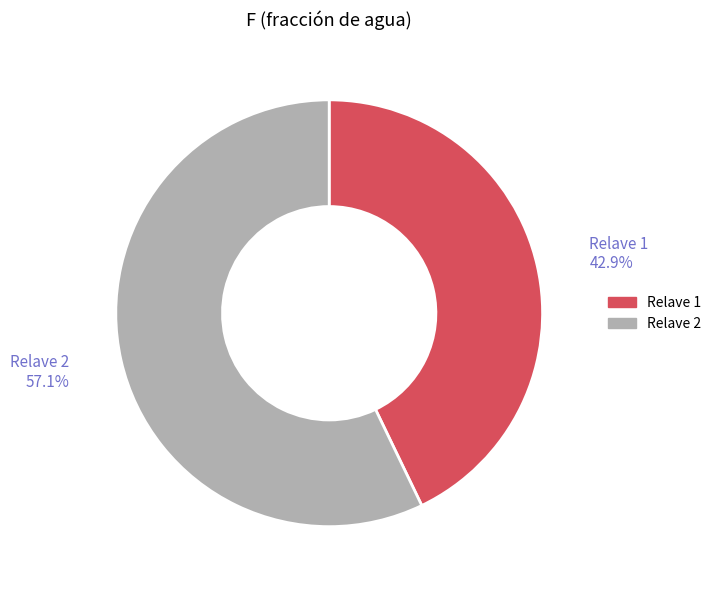

What is the largest slice in the pie chart?

Relave 2